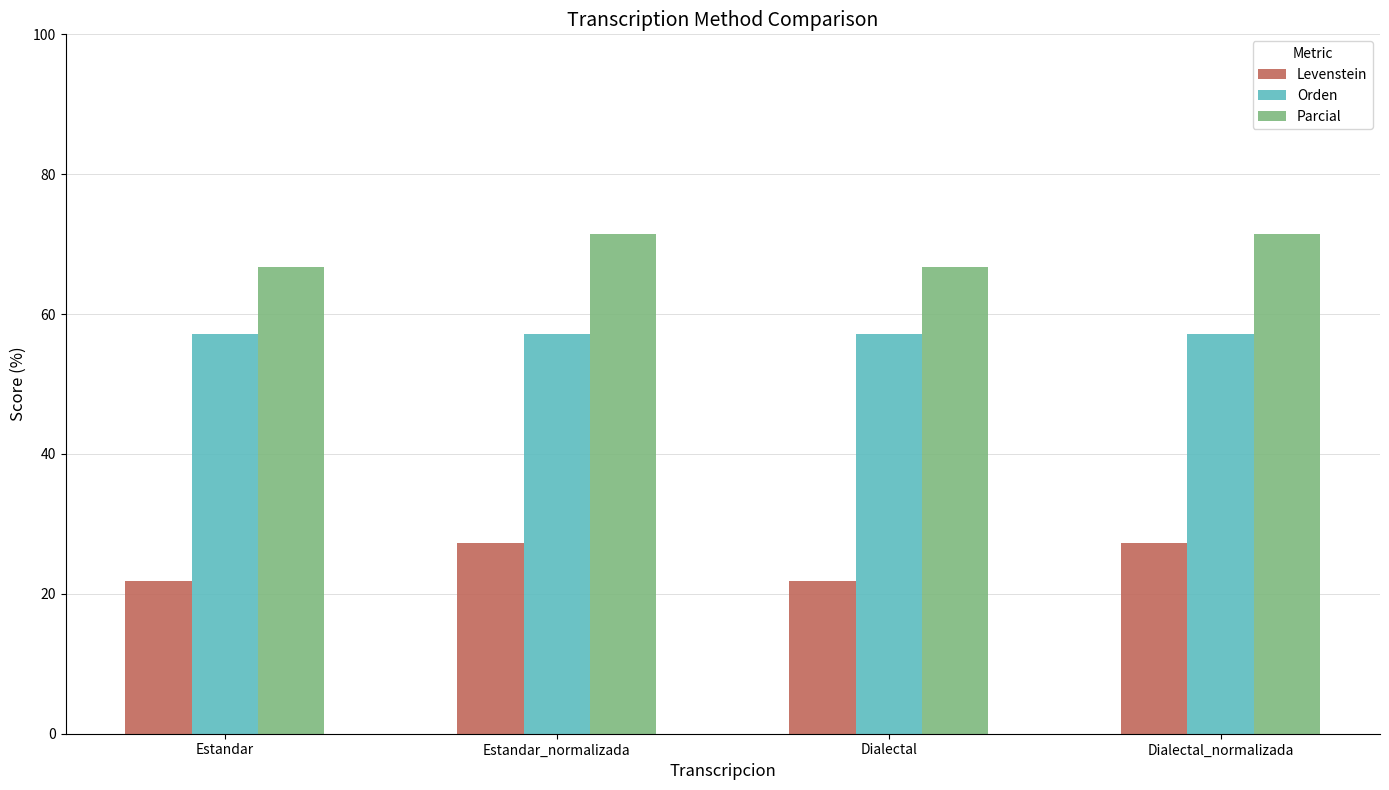

What is the greatest value displayed?

71.4